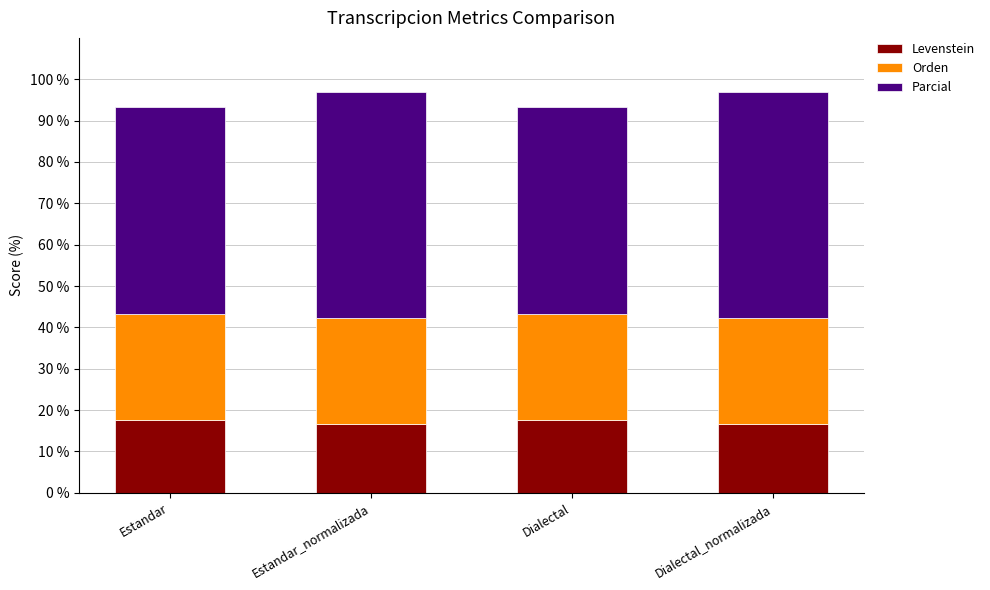

The value of Levenstein at Dialectal is 17.6. True or false?

True